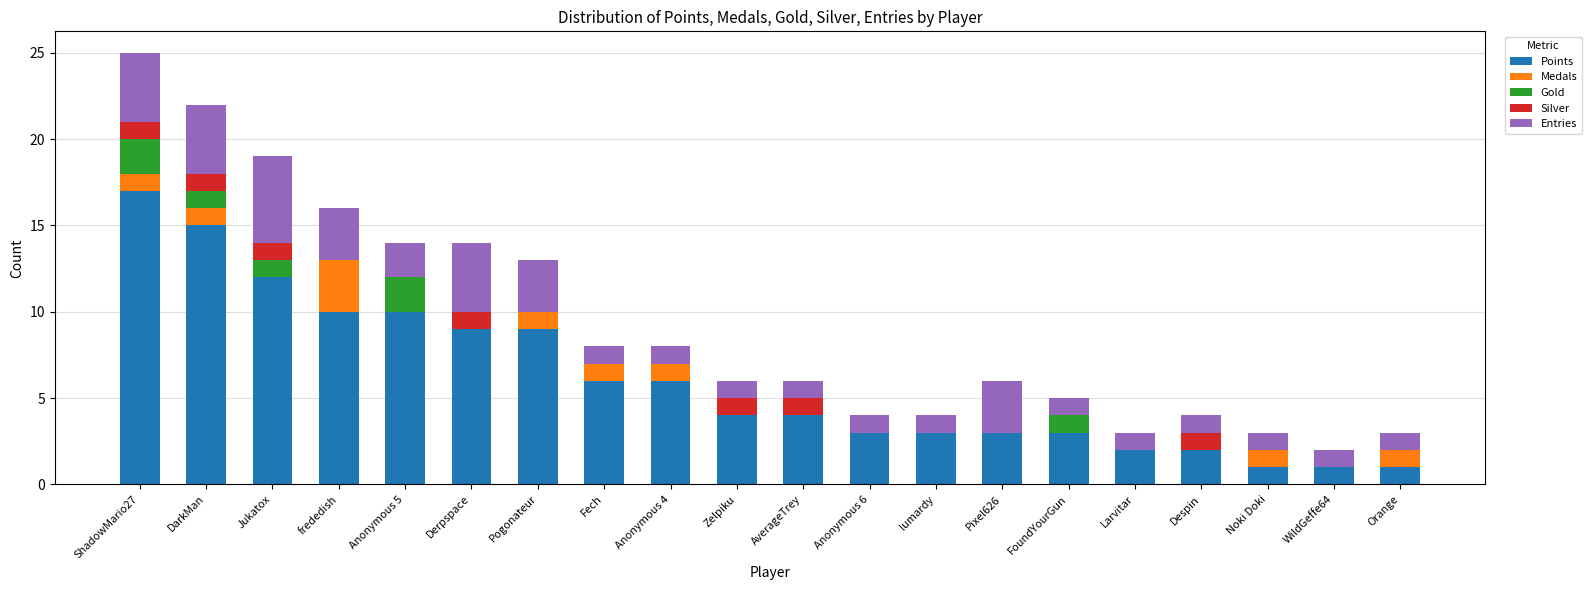

The Points series shows 6 at Zelpiku. True or false?

False